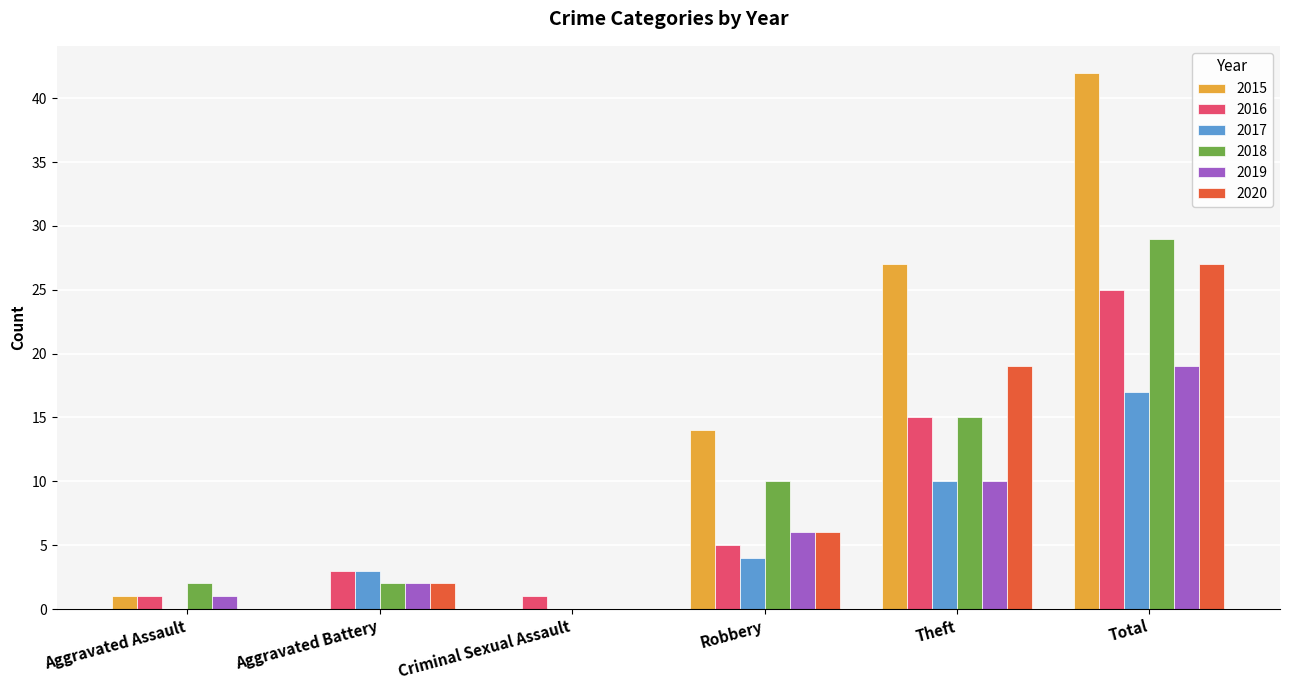

How many series are shown in this chart?

6